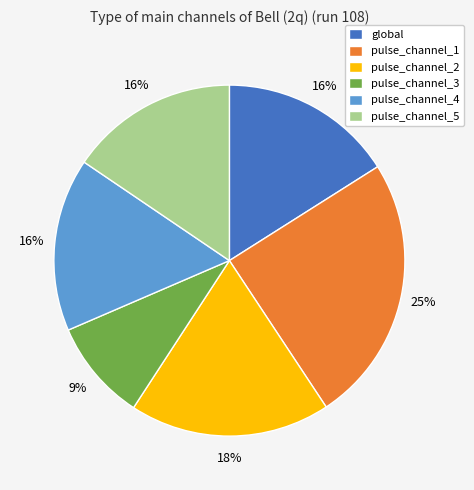

Which category has the smallest portion of the pie?

pulse_channel_3